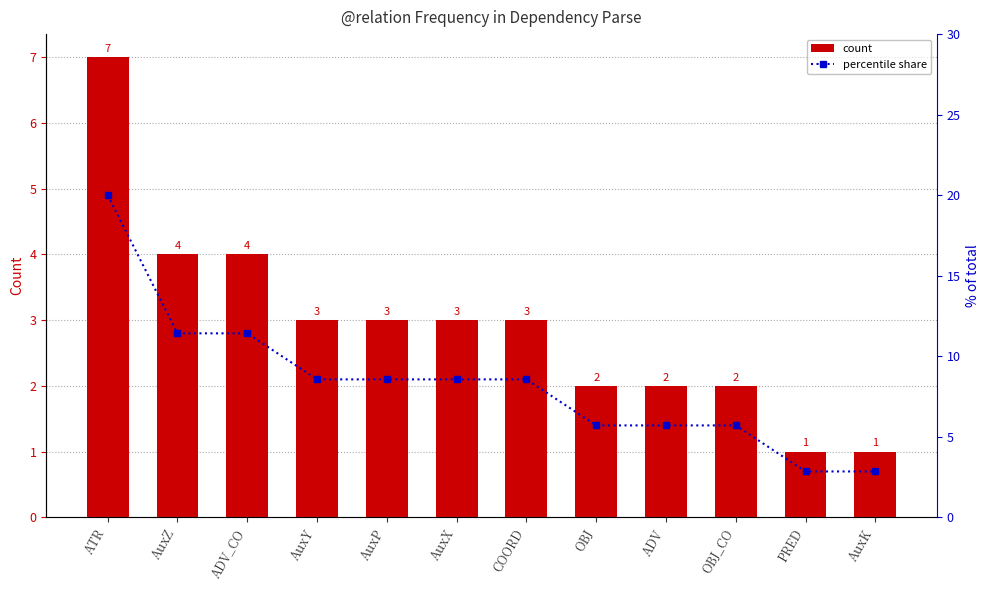

What is the label of the 8th bar from the left?

OBJ